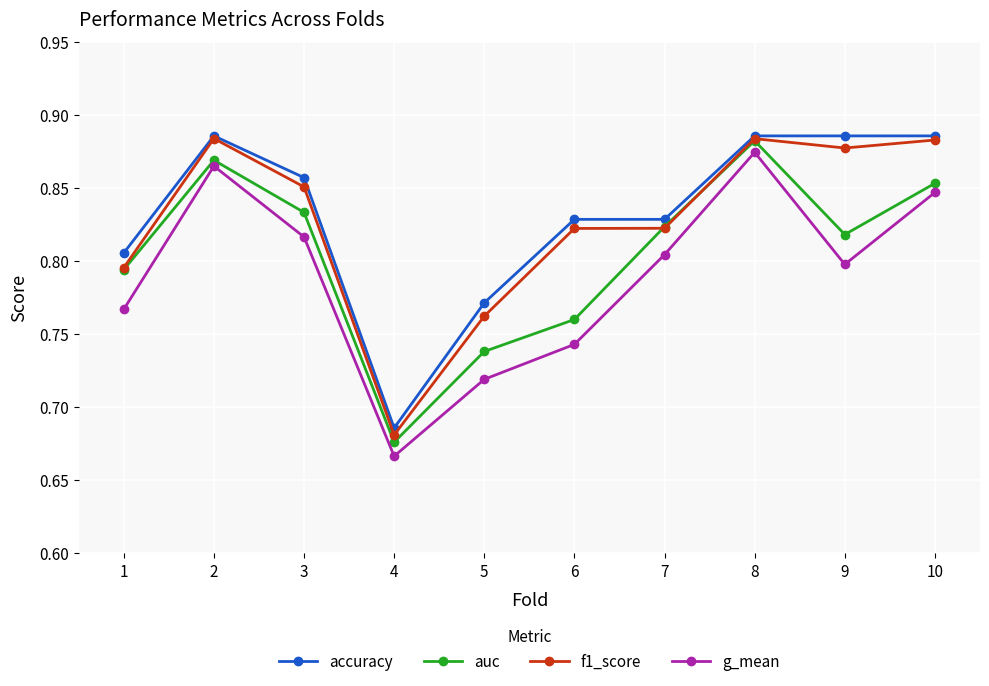

Is it true that f1_score equals 0.8 at 6?

True